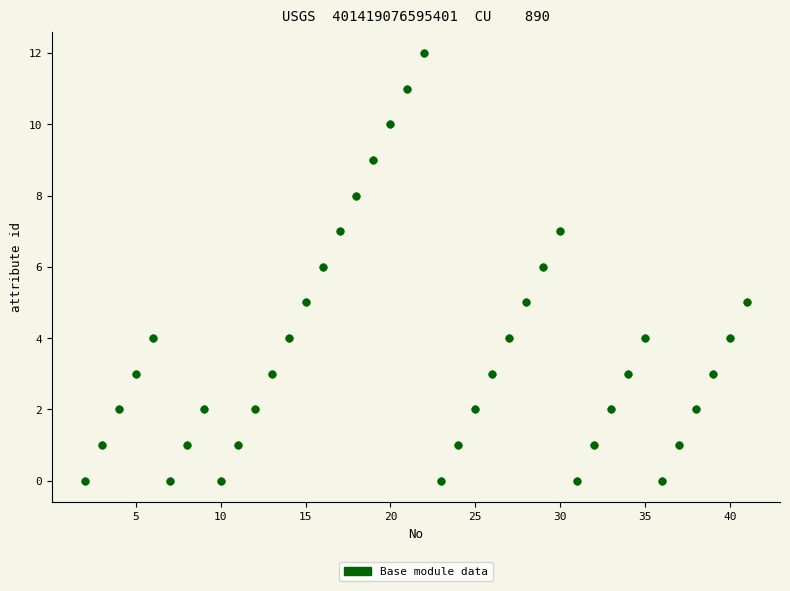

What is the range of Y values (max minus min)?

12